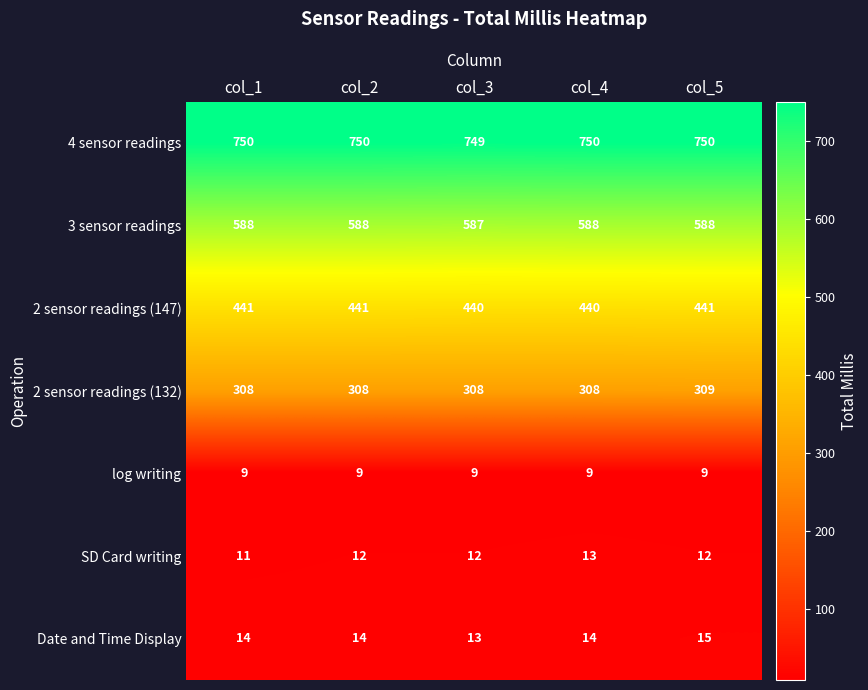

Read the 4 sensor readings value at col_5.

750